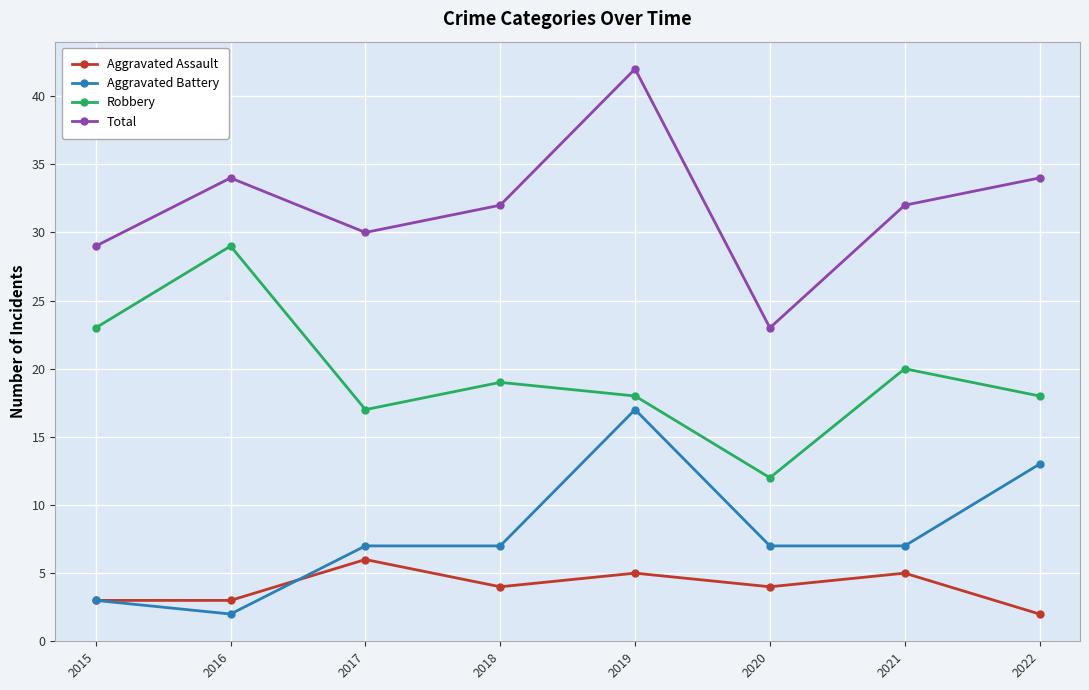

What is the difference between the highest and lowest values at 2017?

24